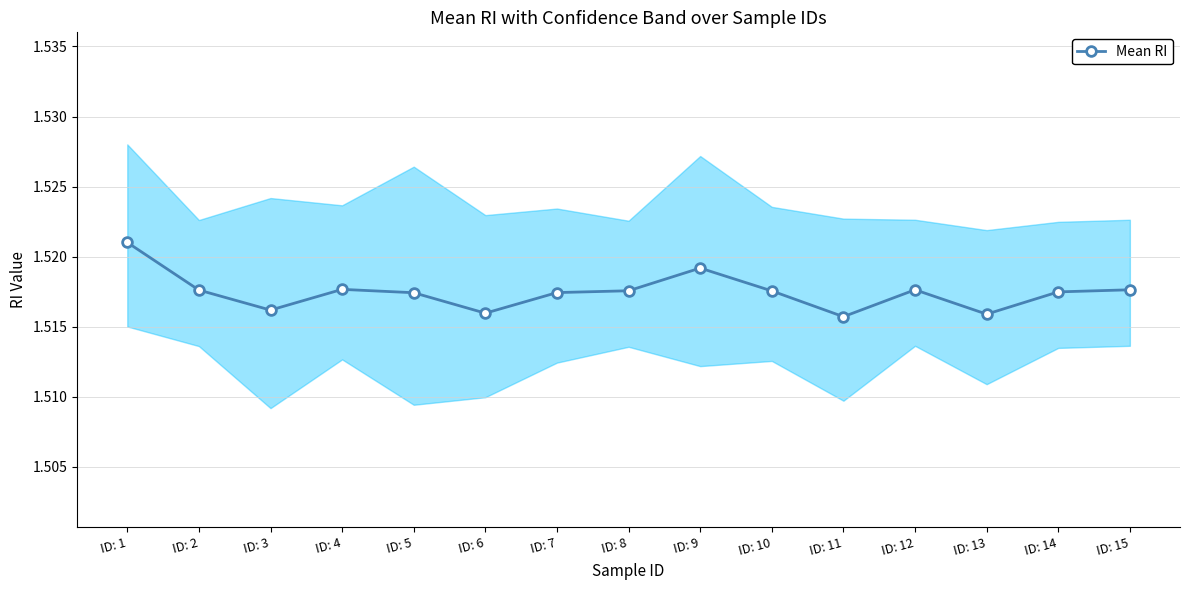

Count the number of categories in the chart.

15